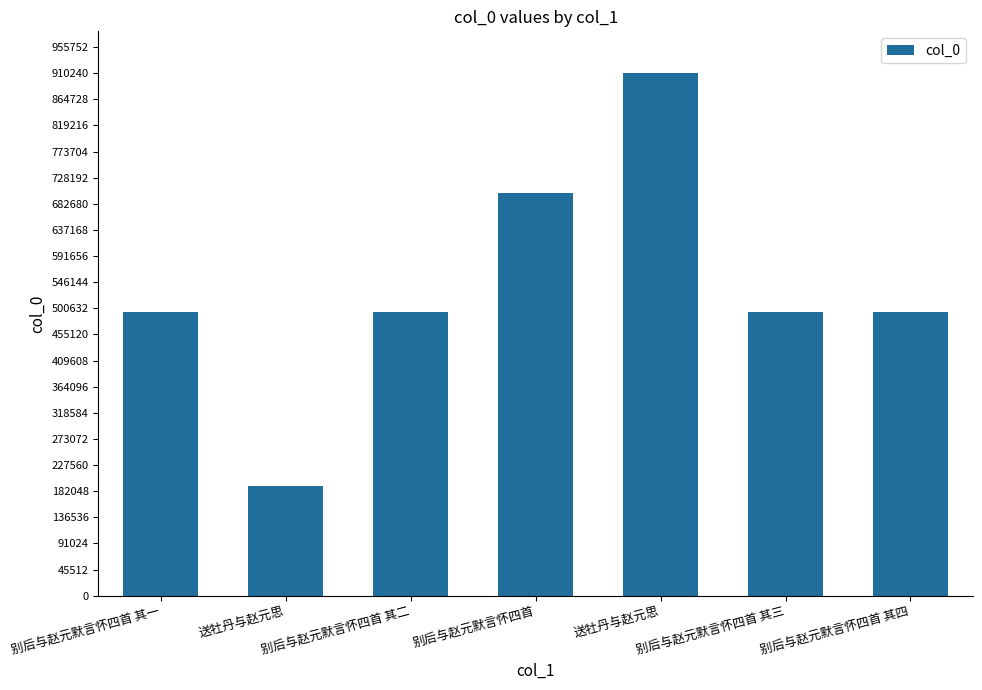

What is the label of the 7th bar from the right?

别后与赵元默言怀四首 其一